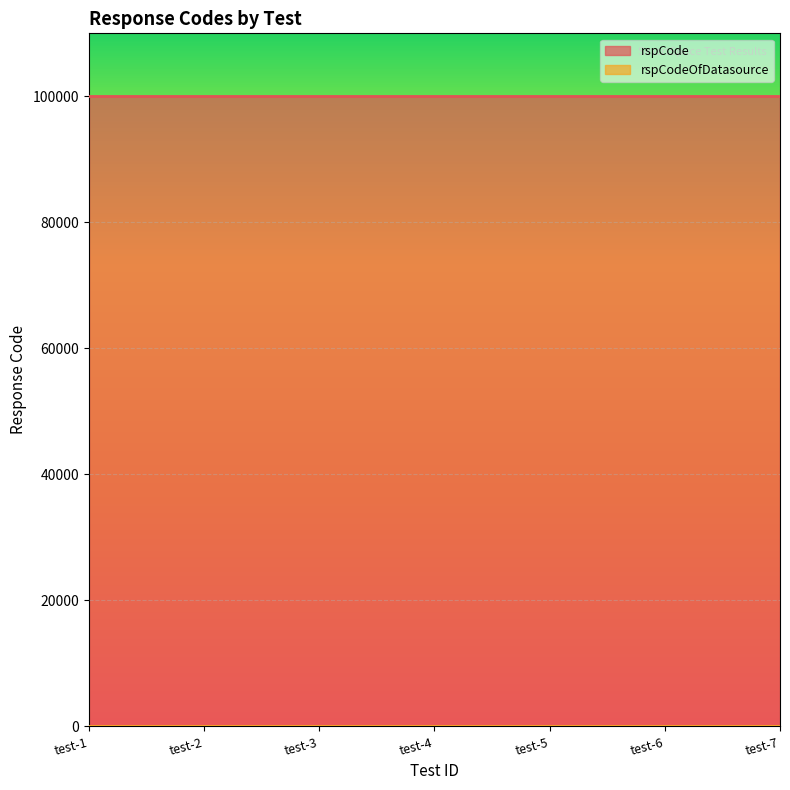

At how many categories does at least one series exceed 2706?

7